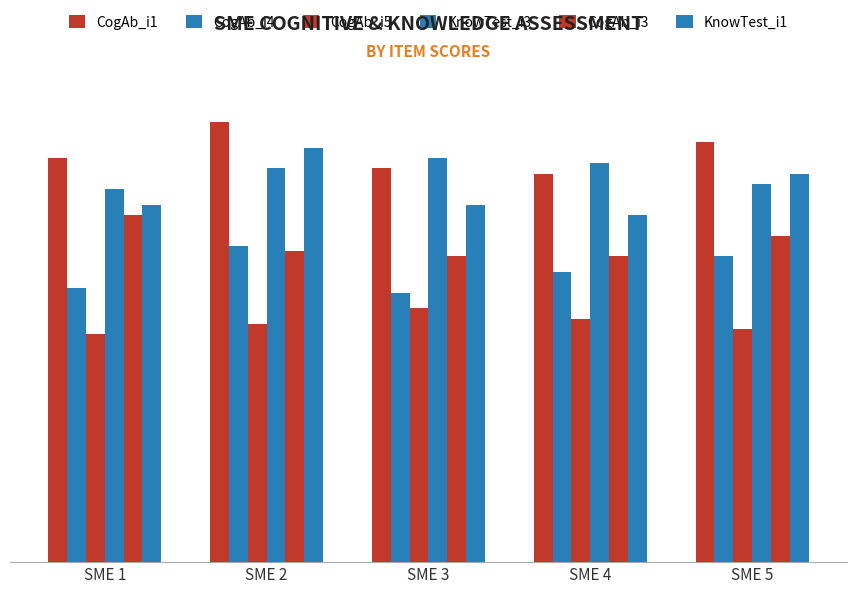

Does the chart contain any negative values?

No